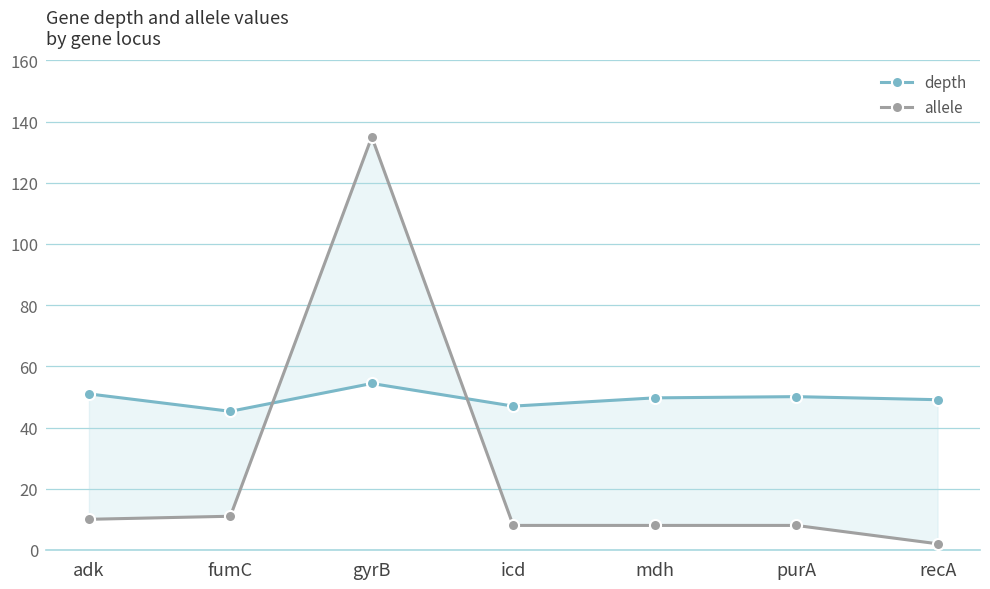

What is the difference between the allele values at purA and adk?

2.0